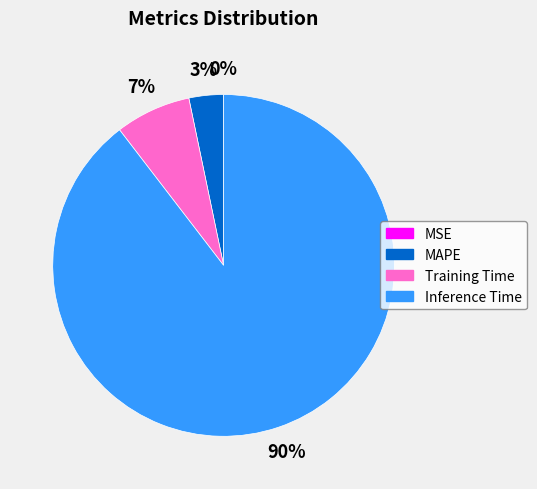

What percentage is the Training Time slice, to the nearest percent?

7%